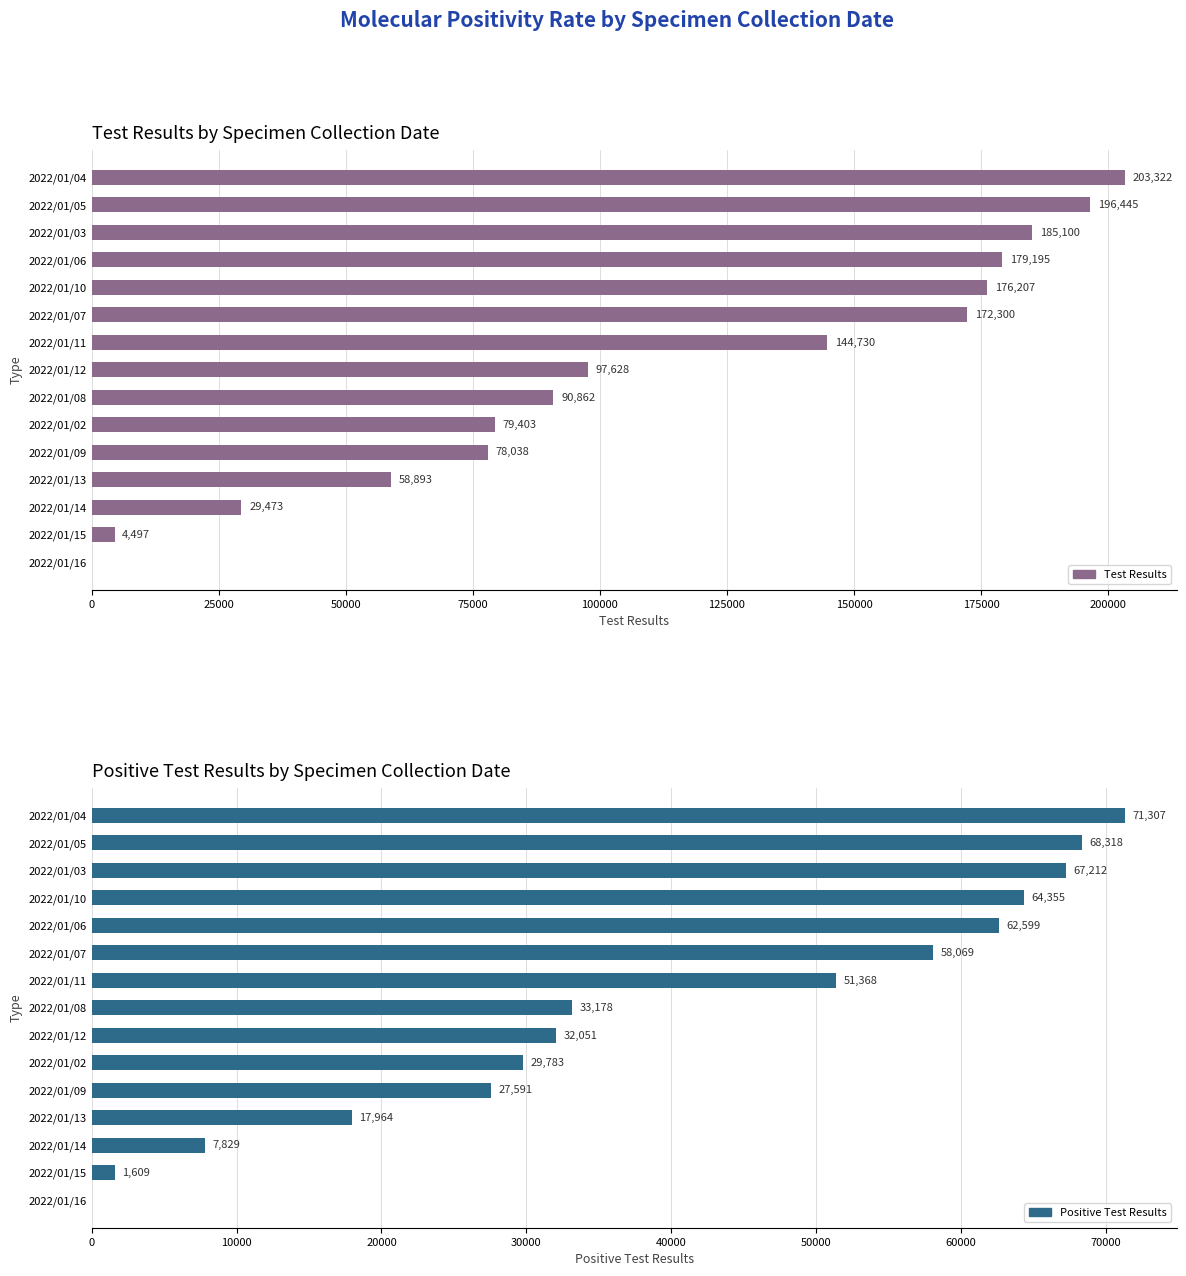

Is the value of Positive Test Results at 150000 greater than the value of Test Results at 11?

No